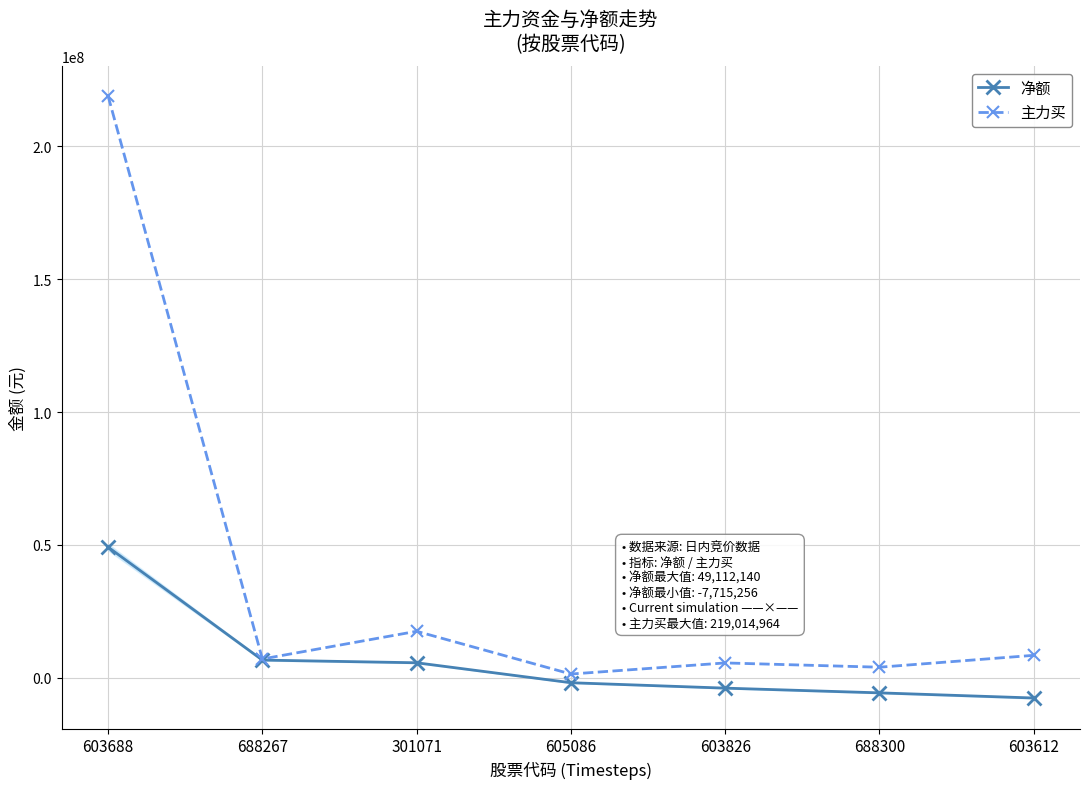

True or false: 主力买 and 净额 intersect in this chart.

False